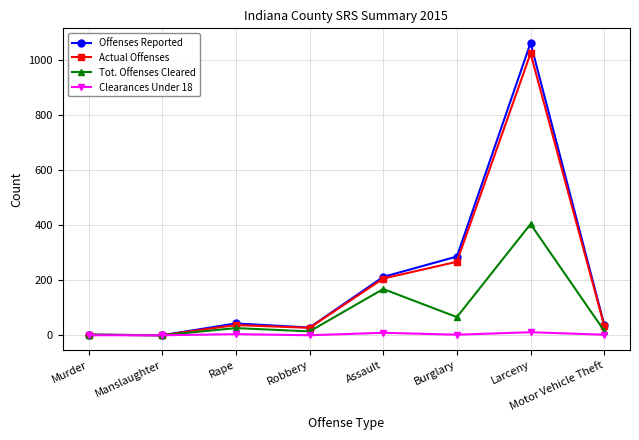

What is the sum of all Actual Offenses values?

1598